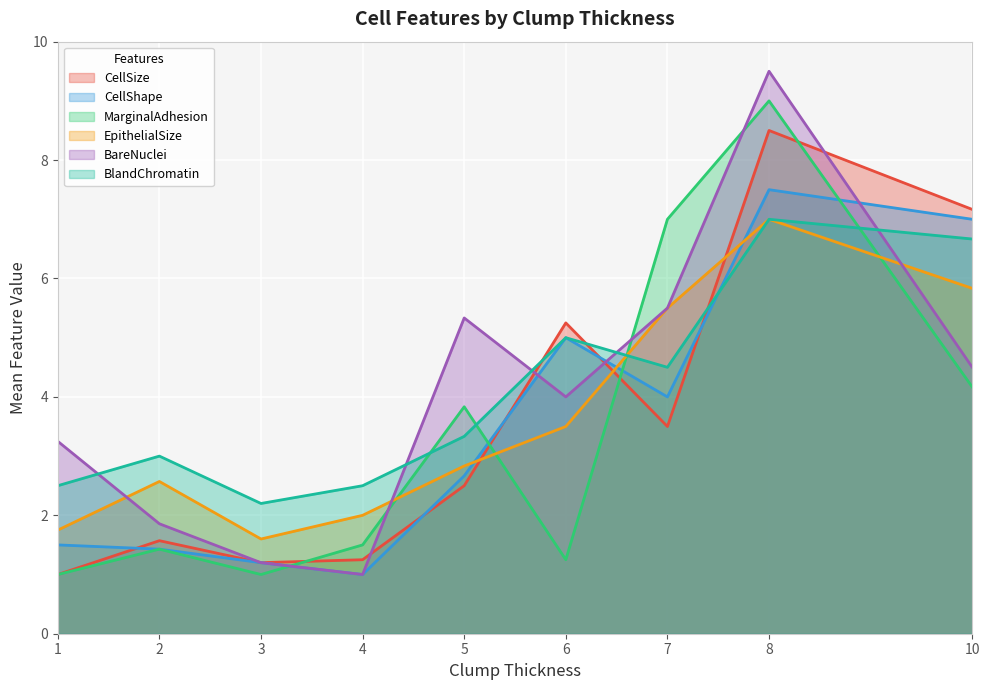

Which series changed the most between 6 and 8?

MarginalAdhesion